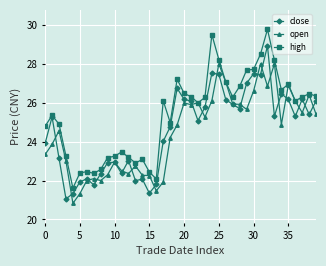

Which series has the largest total across all categories?

high